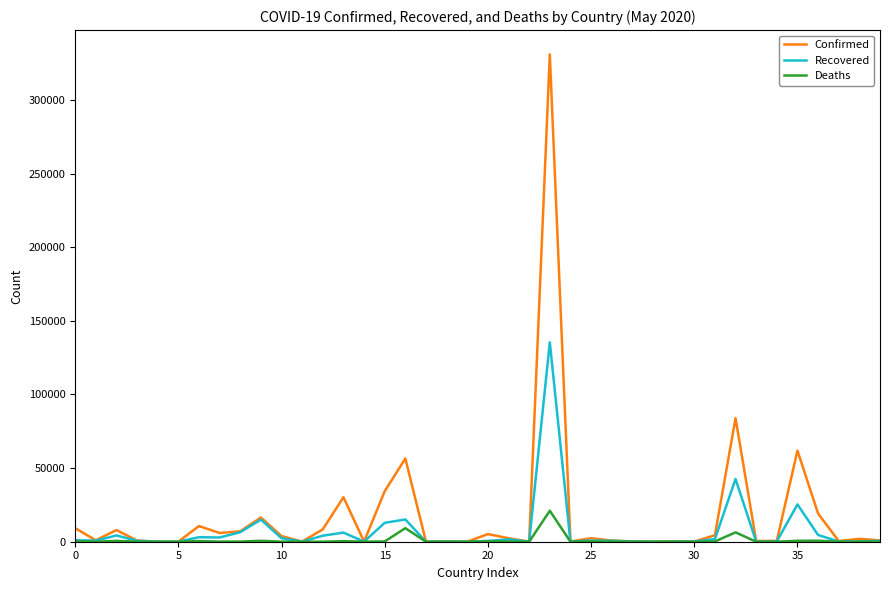

What is the maximum value shown in the chart?

330890